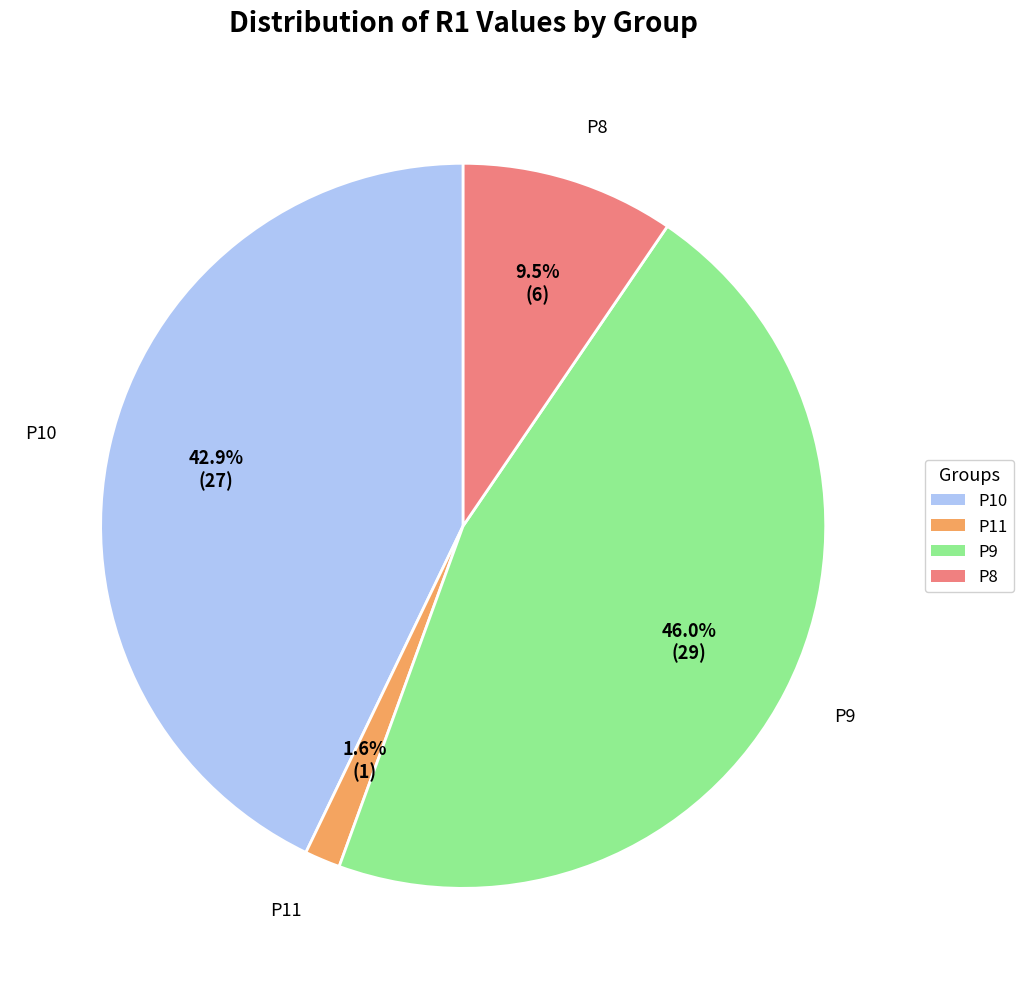

True or false: P11 accounts for 10% of the total.

False